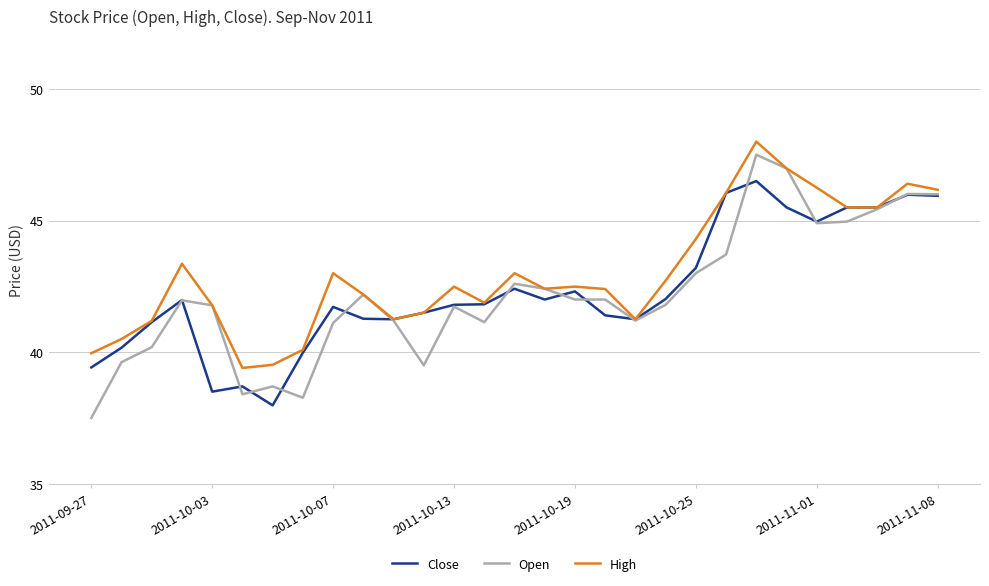

What are all the series names shown in the legend?

Close, Open, High